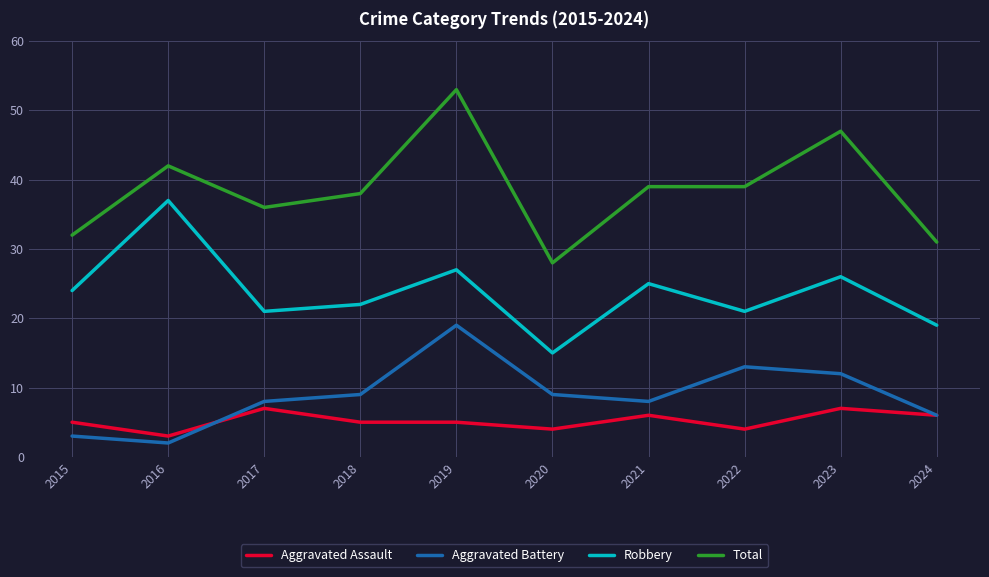

What is the maximum value for Robbery?

37